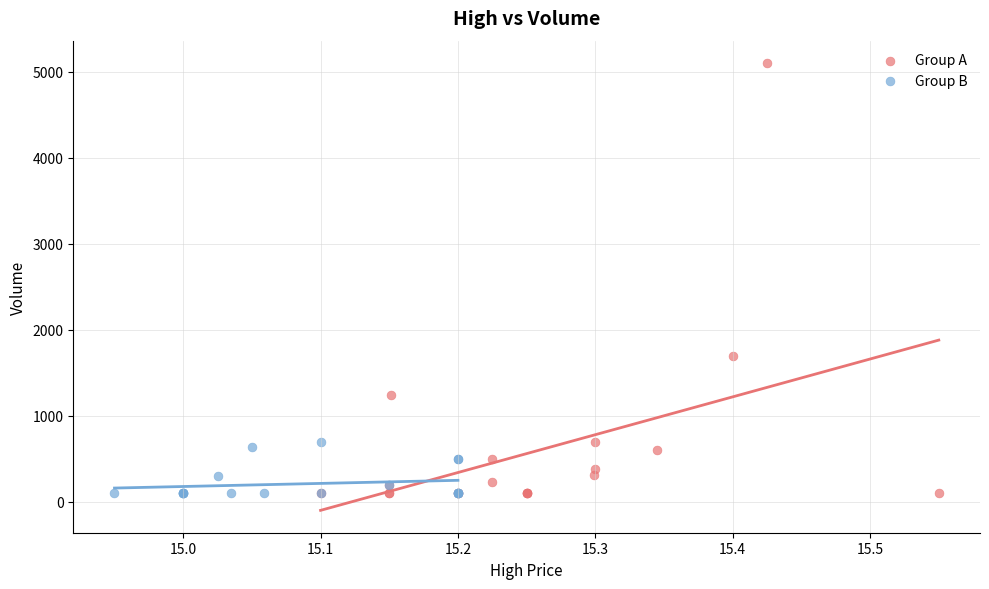

Which series has the largest Y range (max minus min)?

Group A